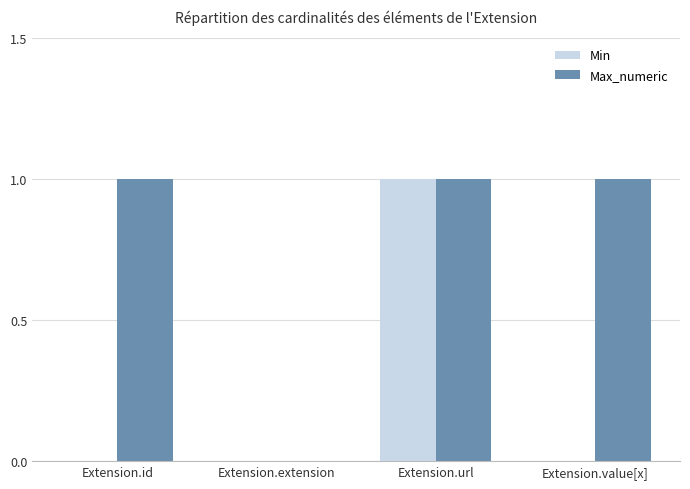

What is the approximate value of Max_numeric at Extension.value[x]?

1